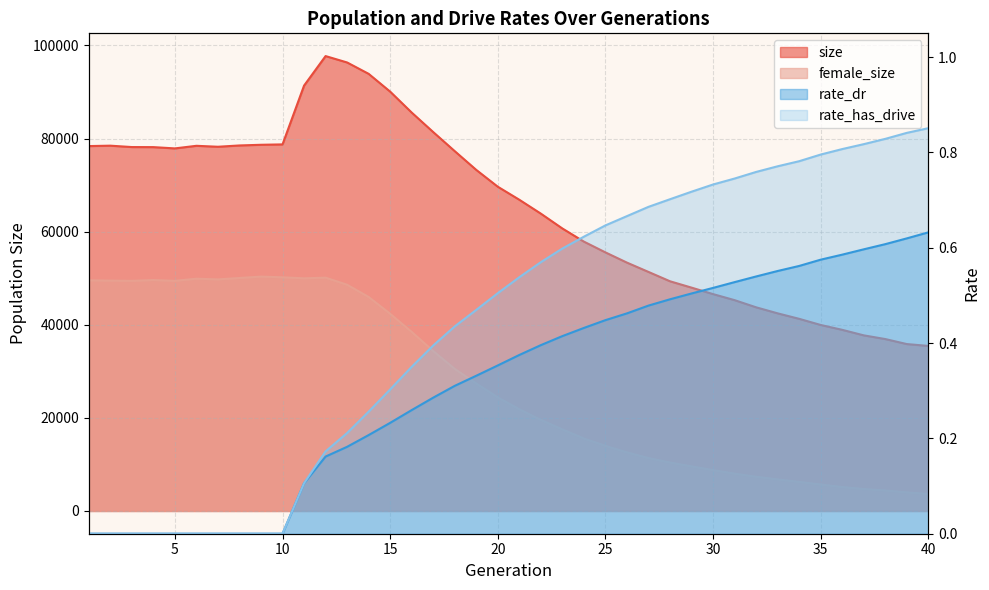

True or false: rate_dr and female_size intersect in this chart.

False